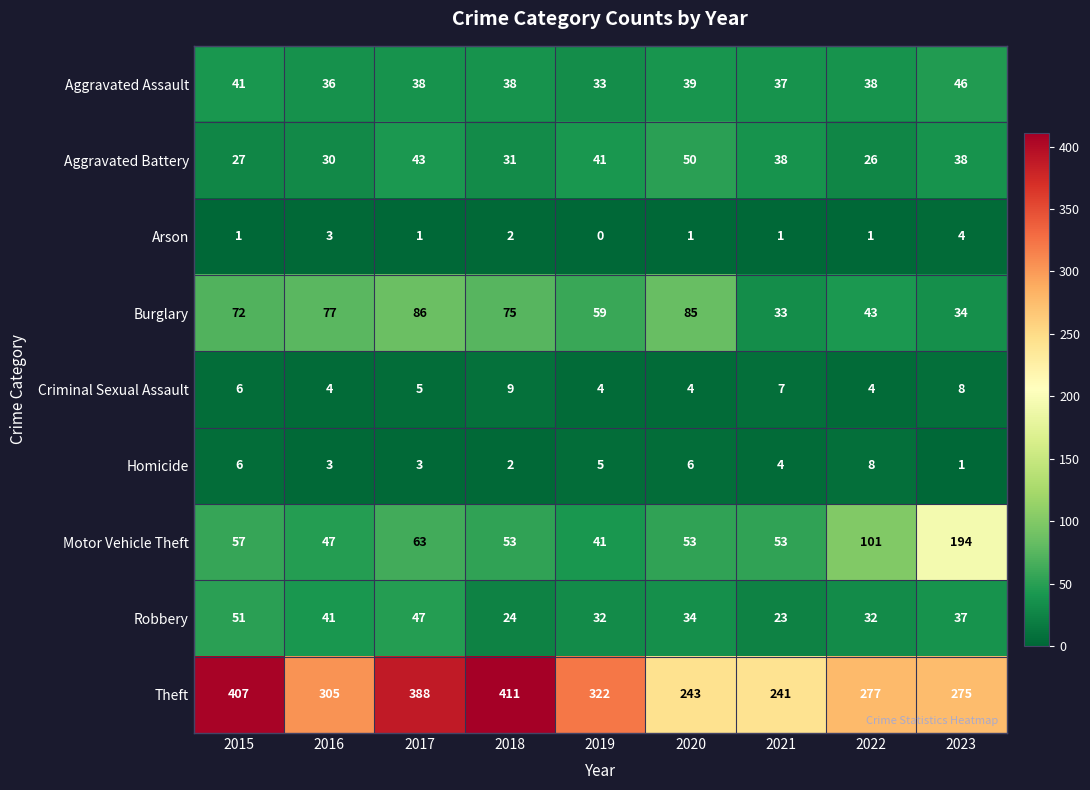

The value of Aggravated Assault at 2023 is 67. True or false?

False